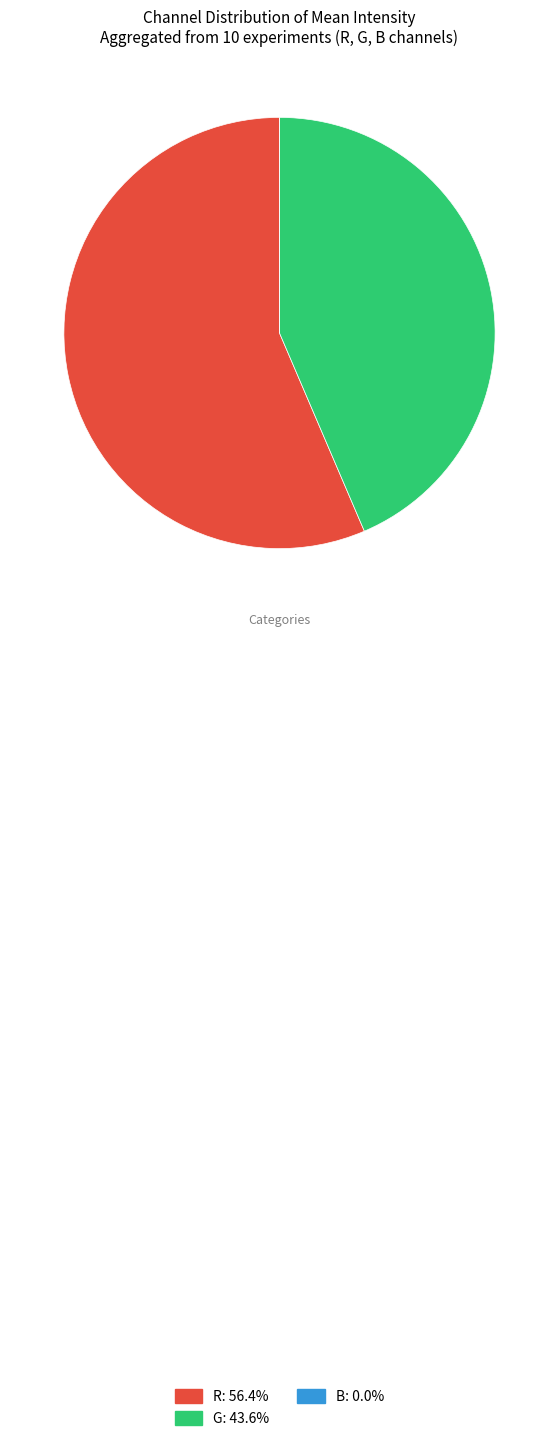

Is there any slice that represents more than half of the pie?

Yes